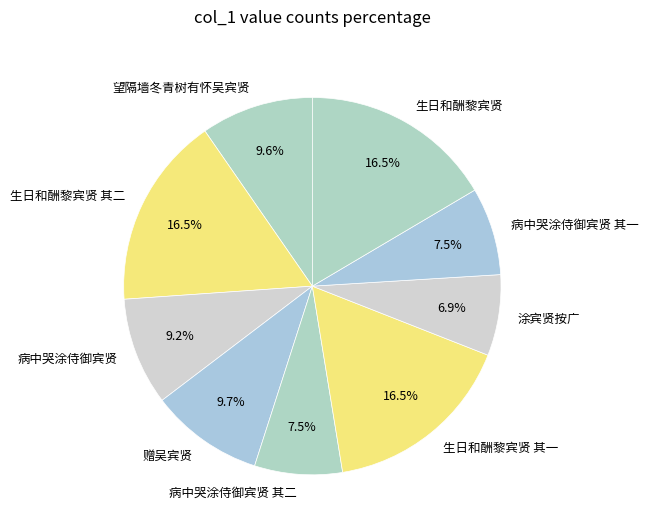

Count the number of slices in the pie.

9